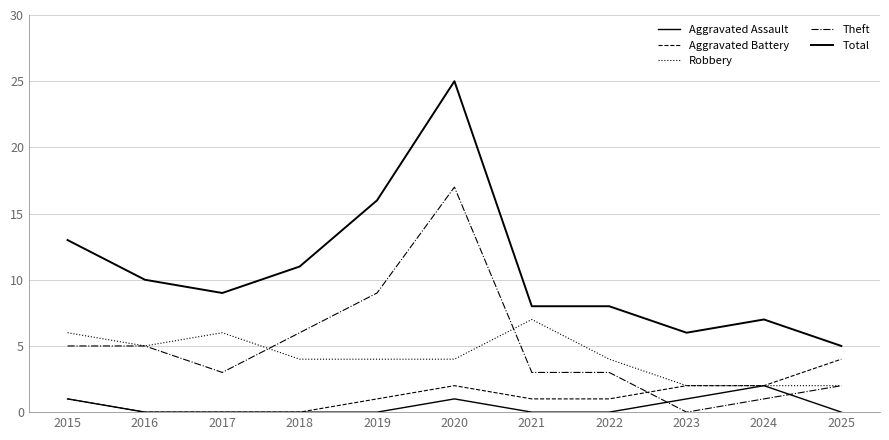

How many lines are shown in the chart?

5